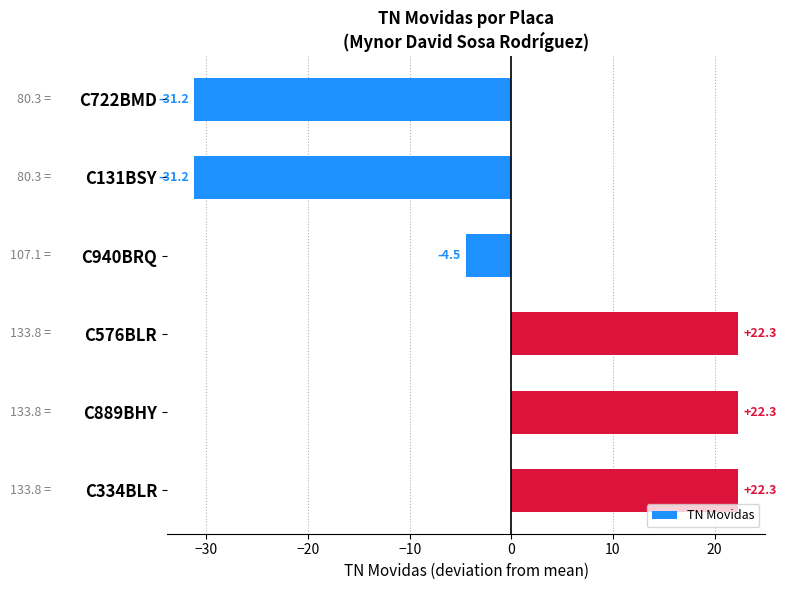

How many data points are less than 22?

3